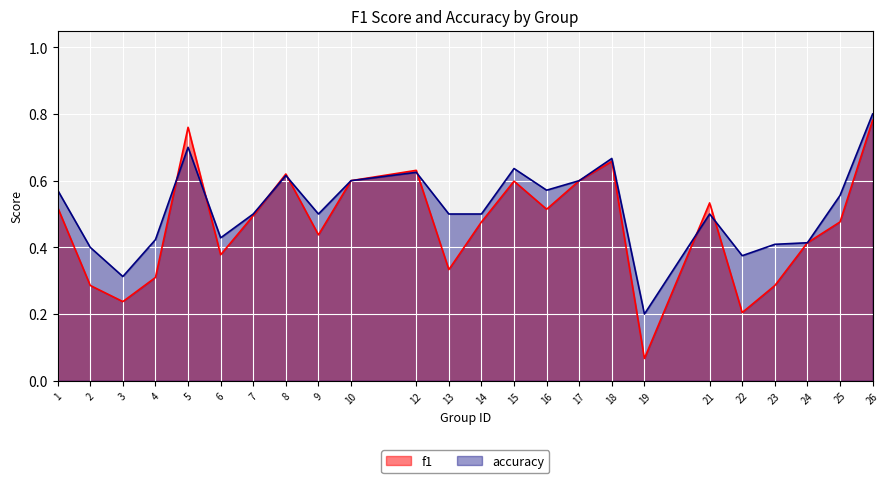

What is the difference between the maximum and second lowest values in the accuracy series?

0.5